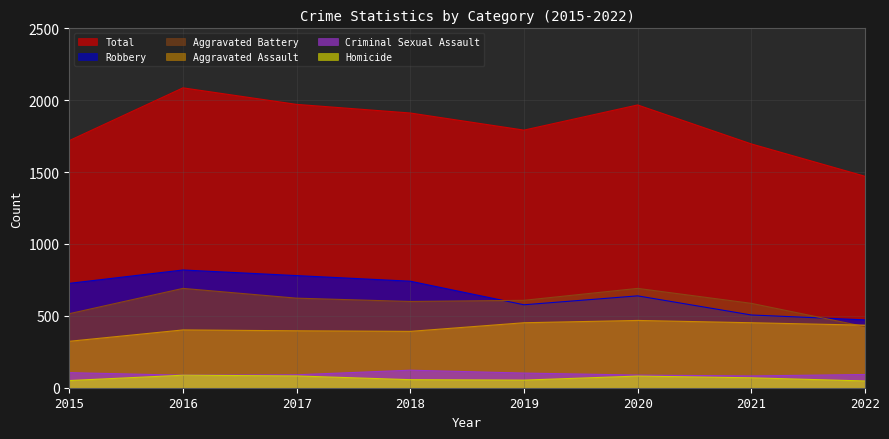

The value of Homicide at 2018 is 56. True or false?

True